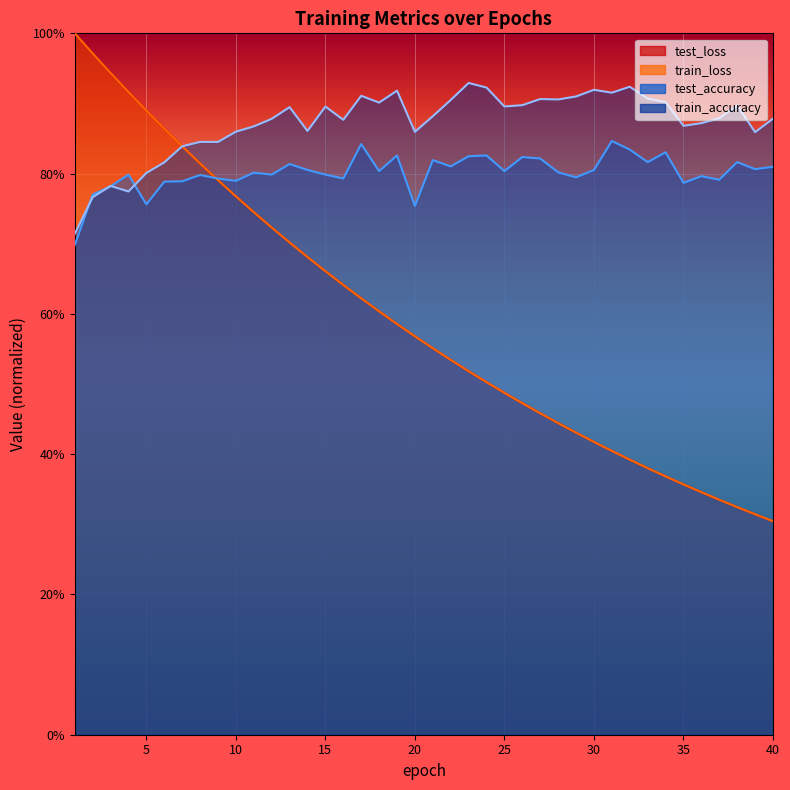

The value of test_loss at 1 is 0.6. True or false?

False